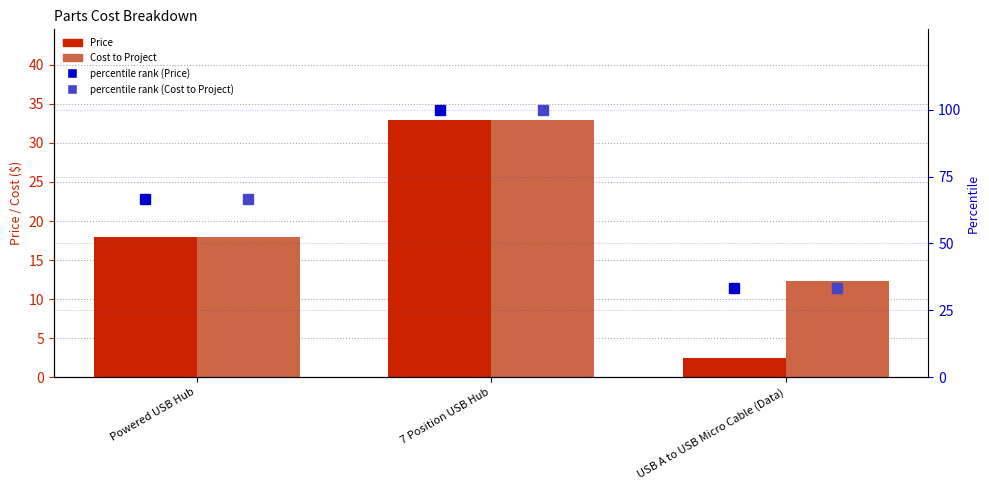

Which has a higher value, 7 Position USB Hub or Powered USB Hub?

7 Position USB Hub